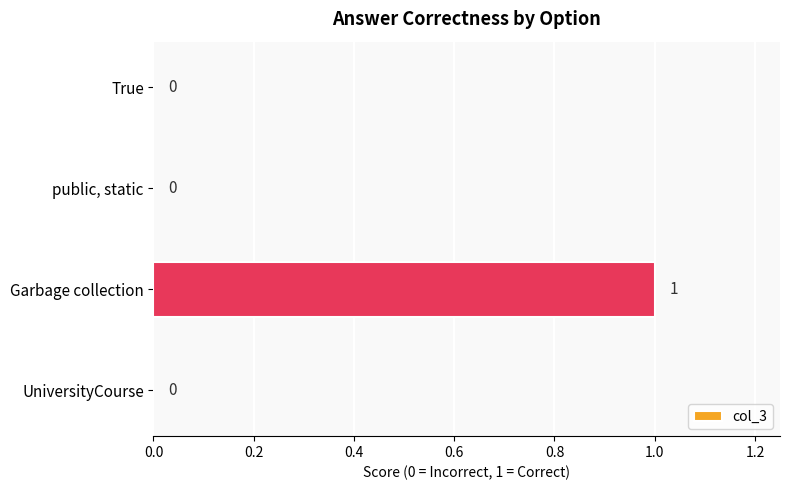

True or false: the data shows 1 at Garbage collection.

True